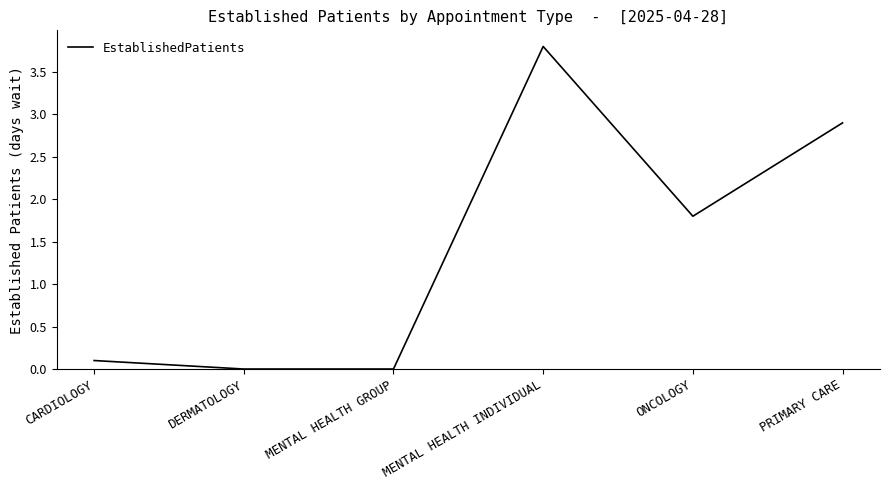

What is the average value?

1.4